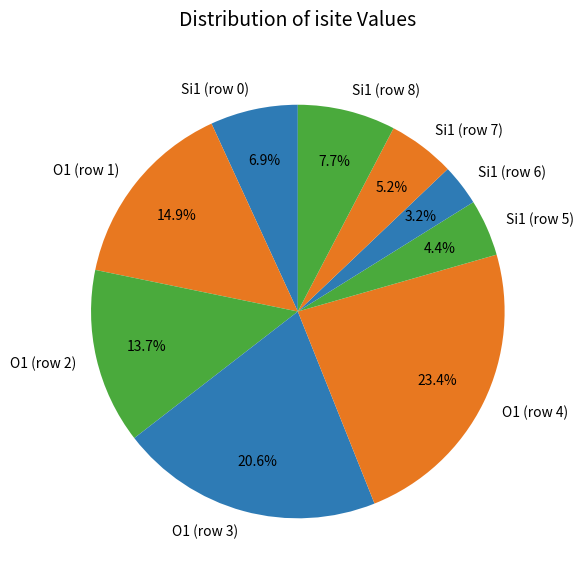

Count the number of slices in the pie.

9